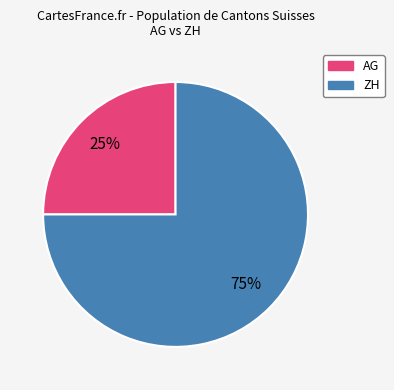

Is there a majority slice in this chart?

Yes